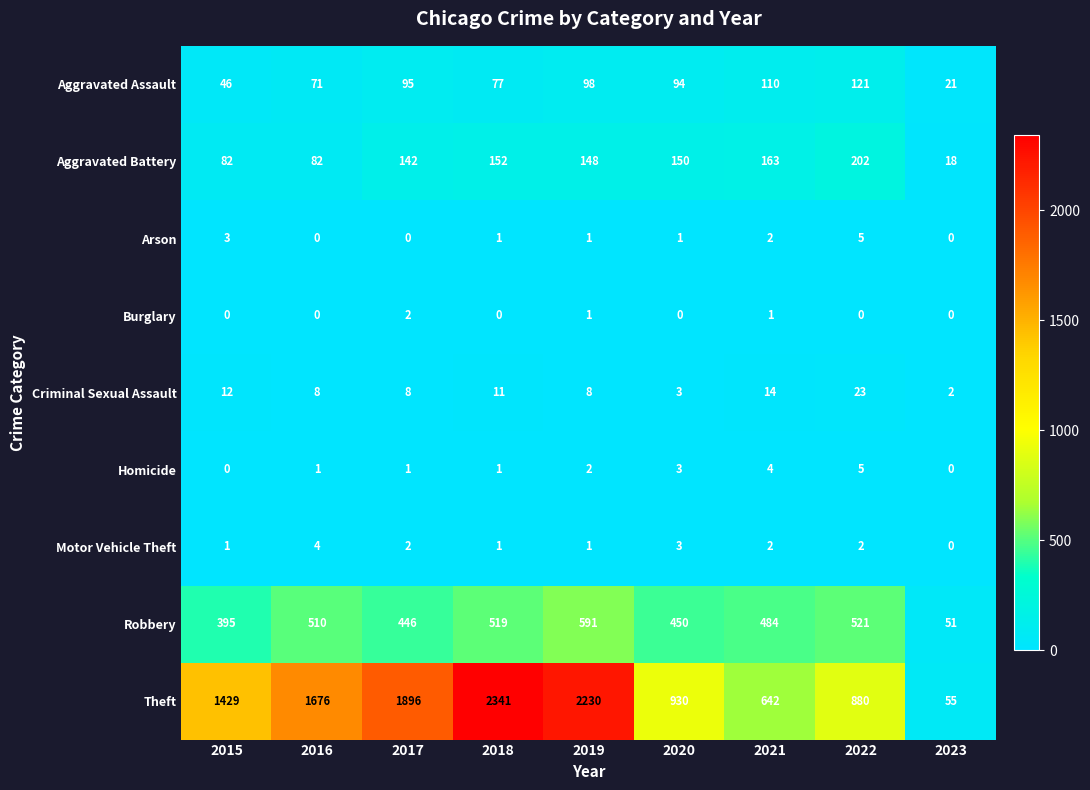

The Criminal Sexual Assault series shows 3 at 2023. True or false?

False